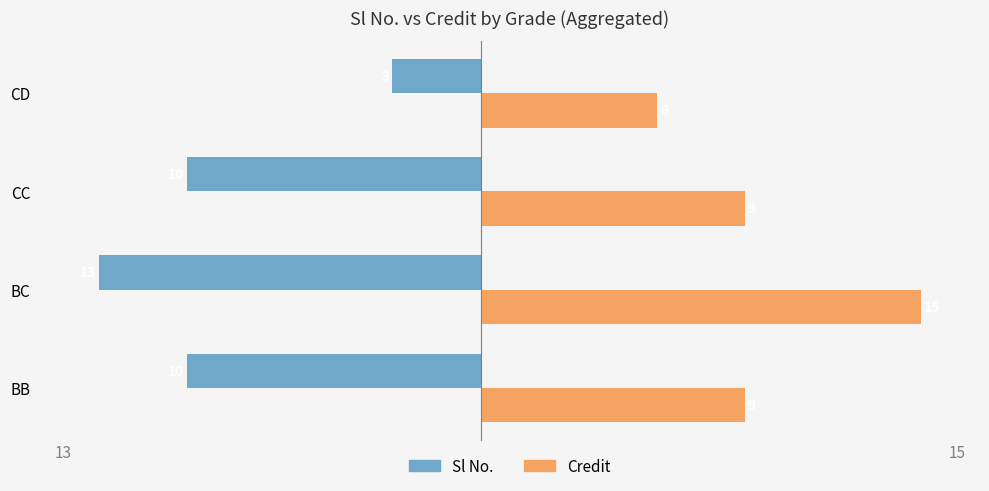

What is the difference between the maximum and minimum values in the Sl No. series?

10